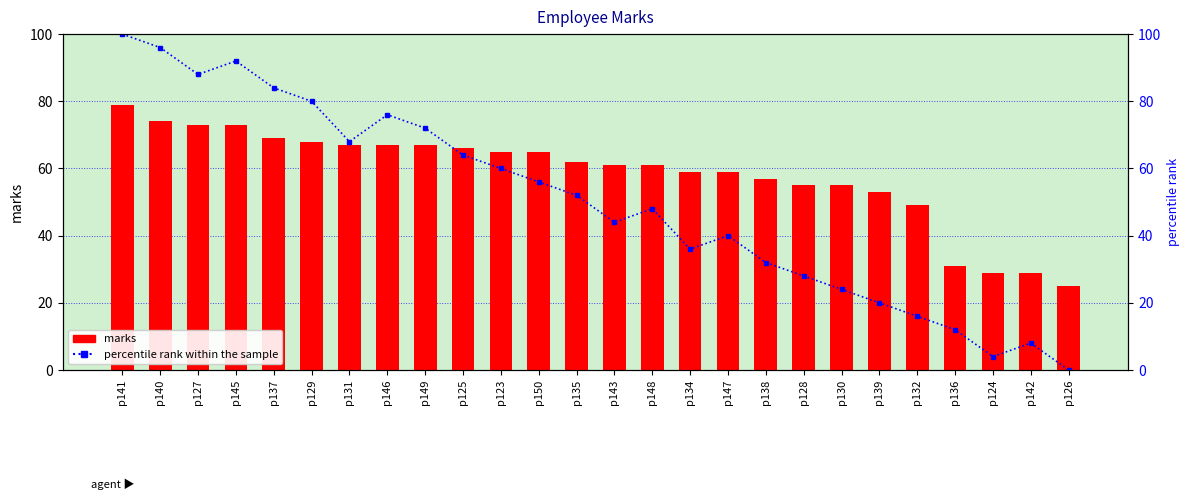

What is the lowest value of the marks series?

25